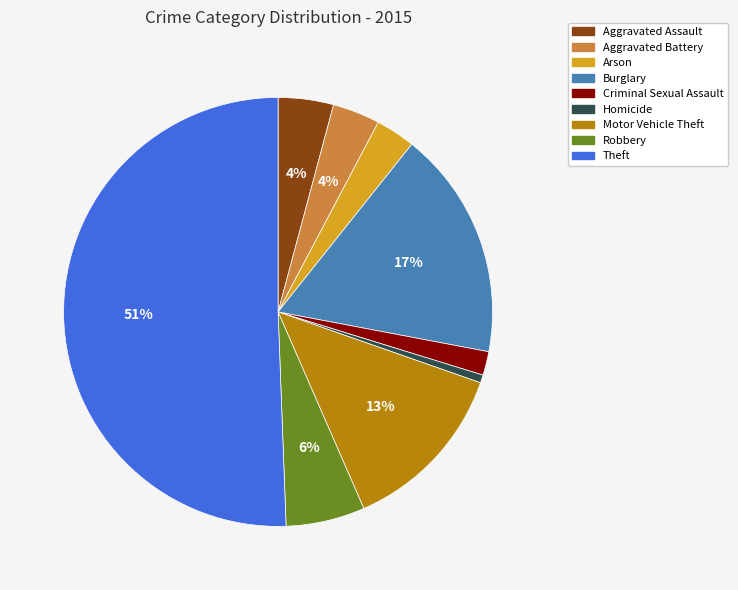

Do Criminal Sexual Assault and Aggravated Battery together represent more than half of the pie?

No